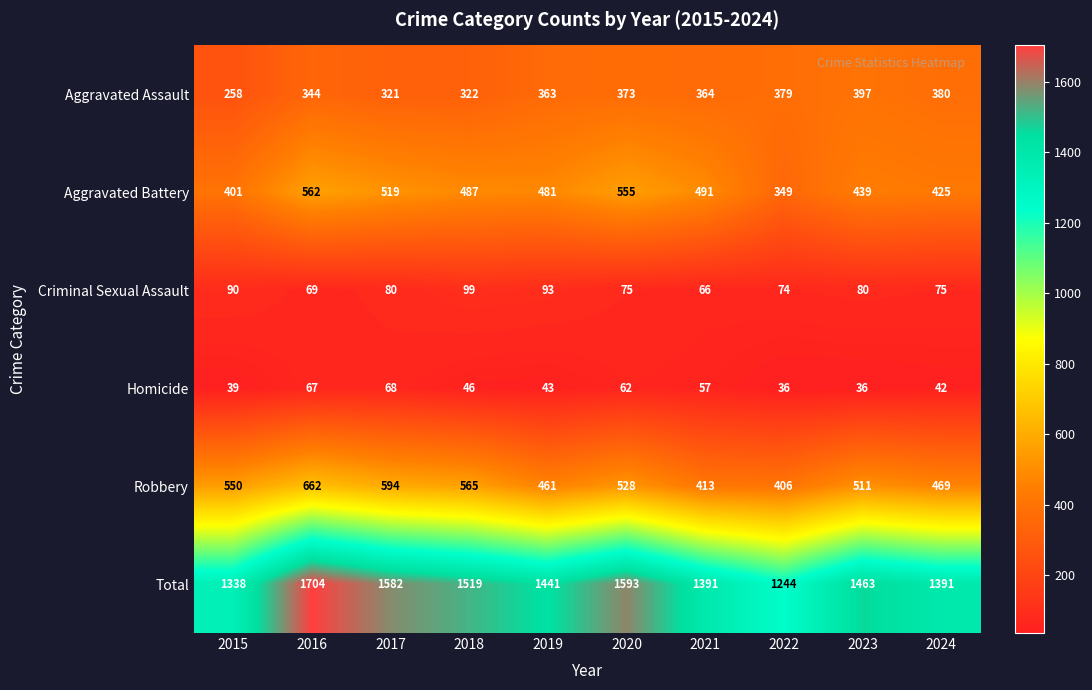

At which label does Aggravated Assault reach its peak?

2023